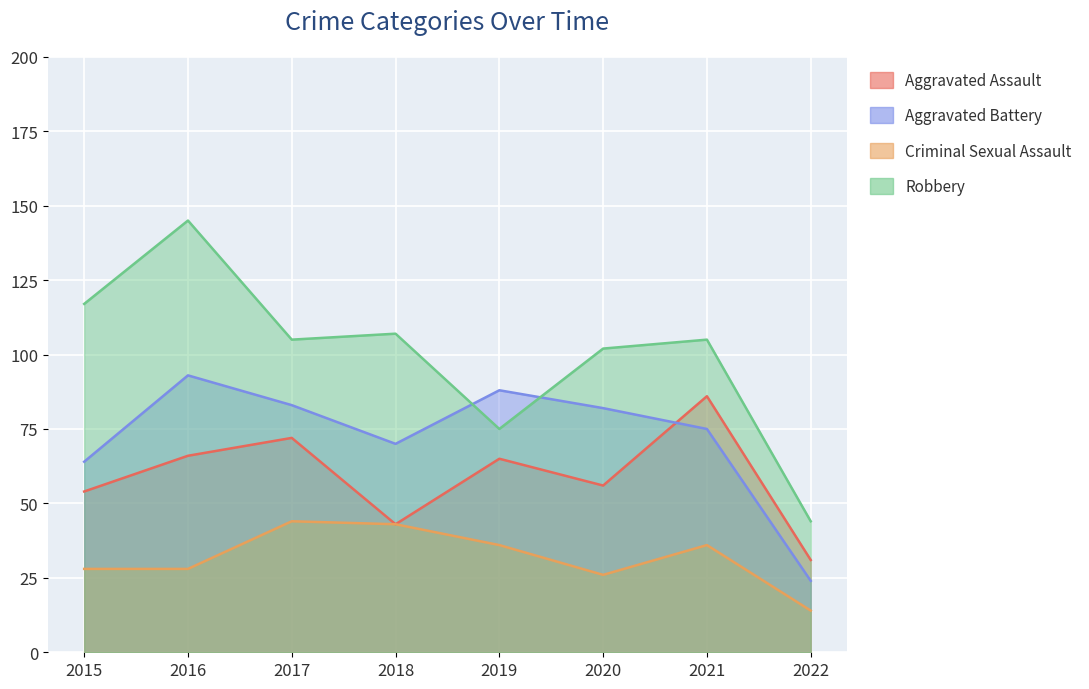

The value of Aggravated Assault at 2021 is 86. True or false?

True